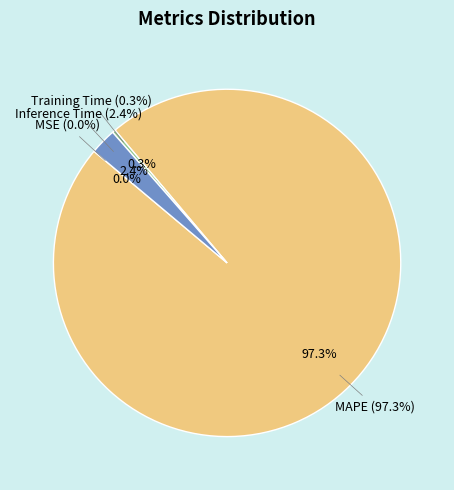

Which category has the smallest portion of the pie?

MSE